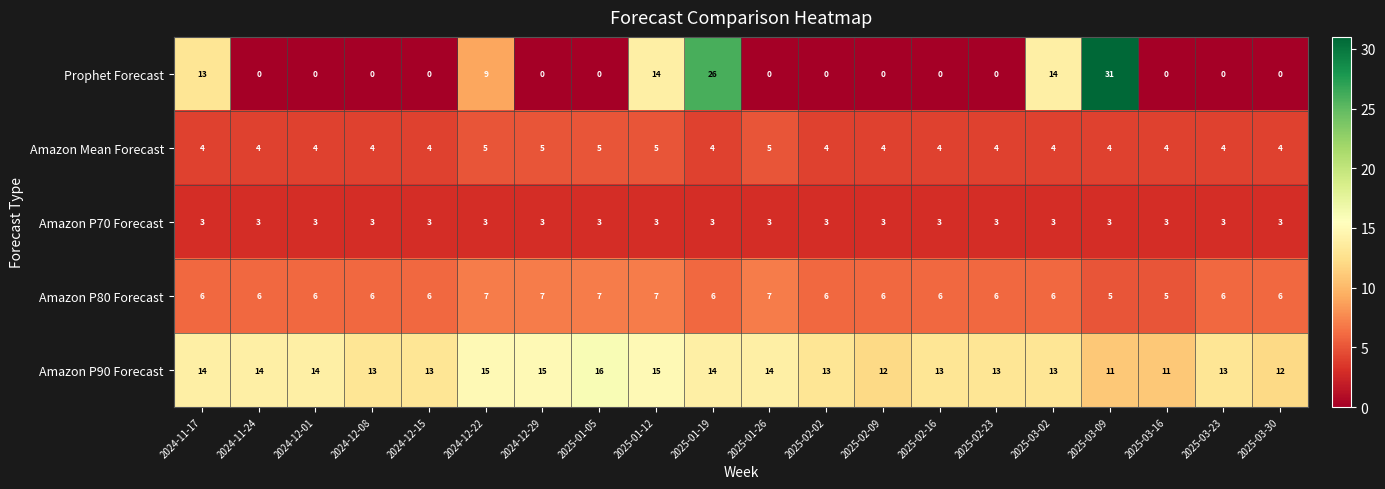

Count the number of data series in this chart.

5